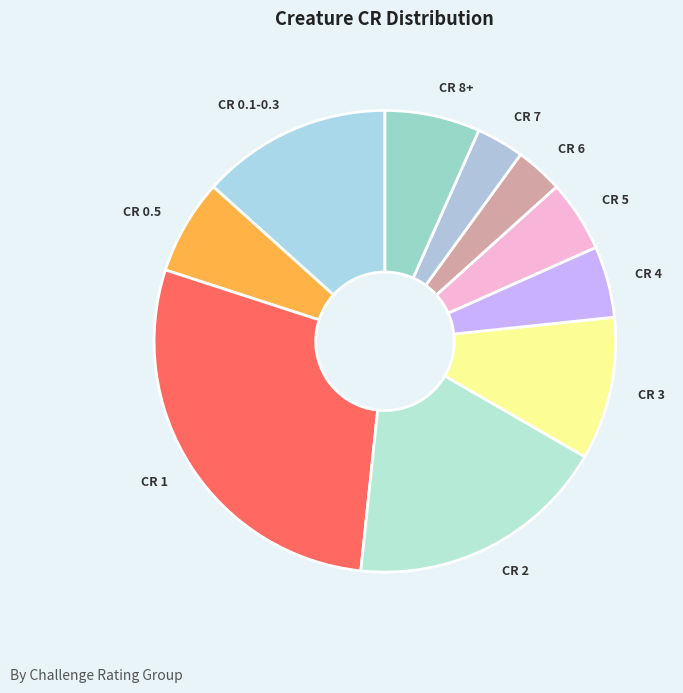

Does any single category account for the majority?

No